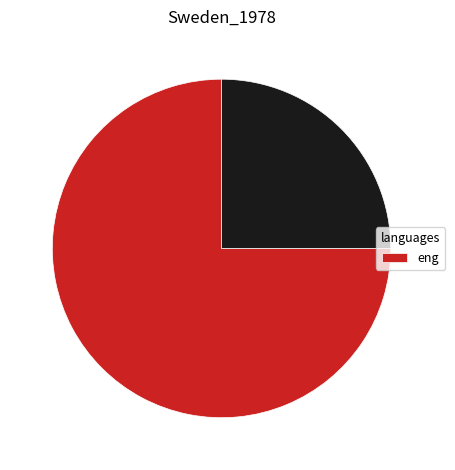

Is there a majority slice in this chart?

Yes